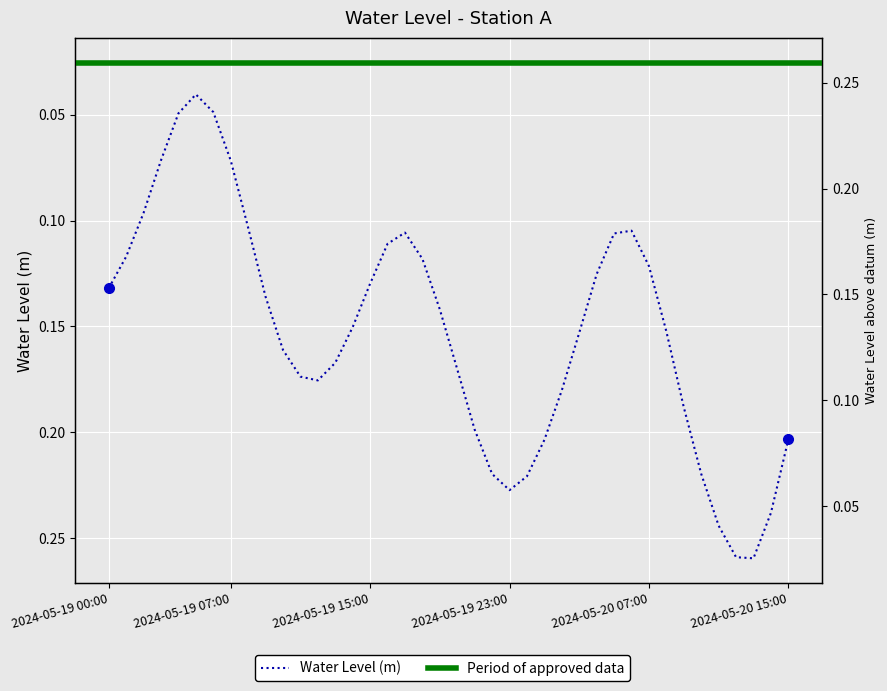

The value at 2024-05-19 08:00 is 0.1. True or false?

True